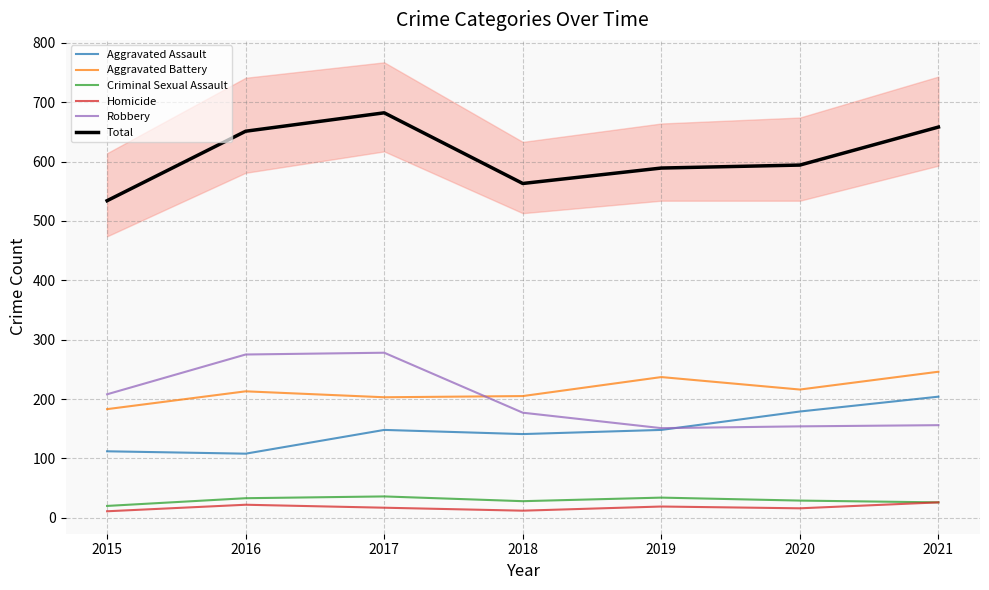

What is the spread (max minus min) of values at 2015?

523